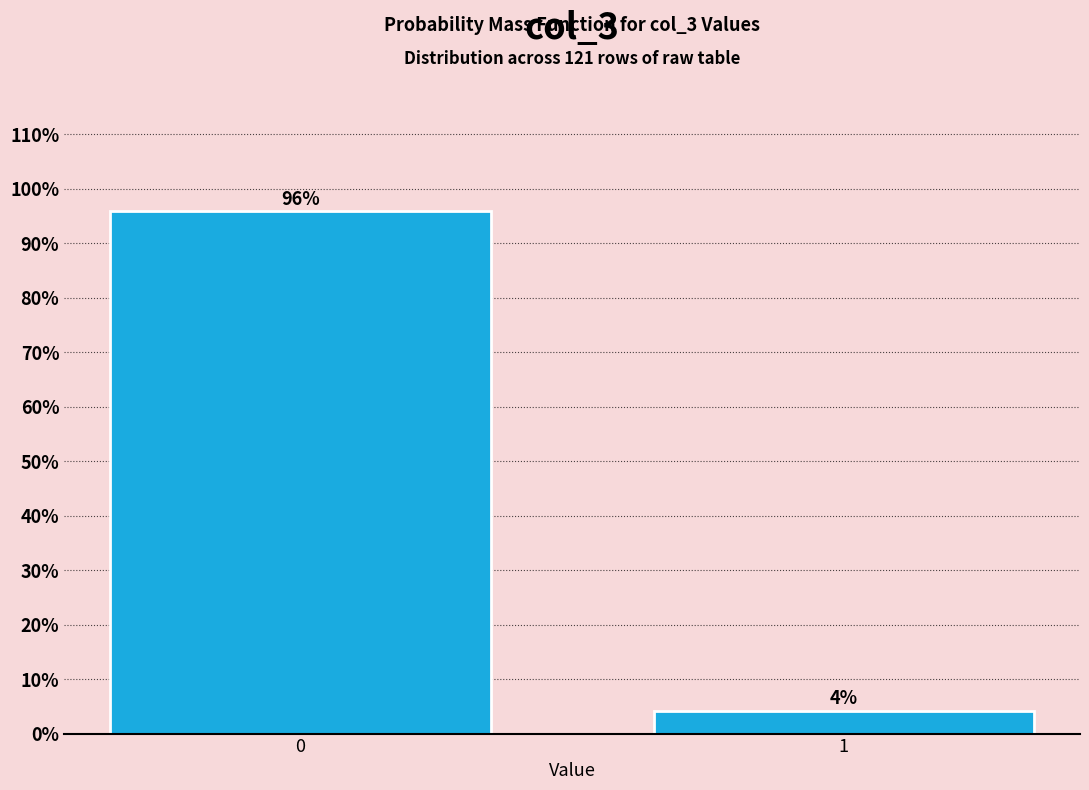

What is the value of the 1st bar from the left?

95.9